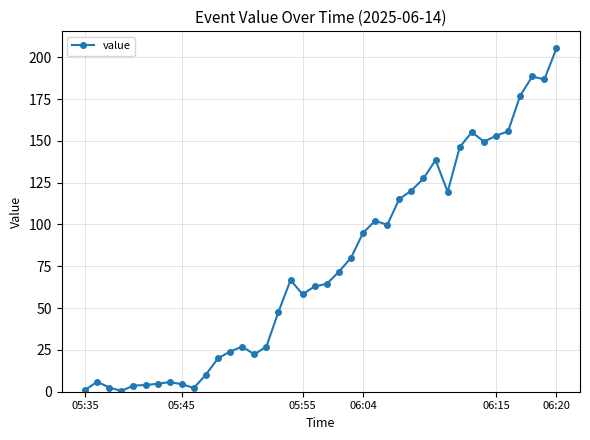

What is the sum of all values?

3052.8